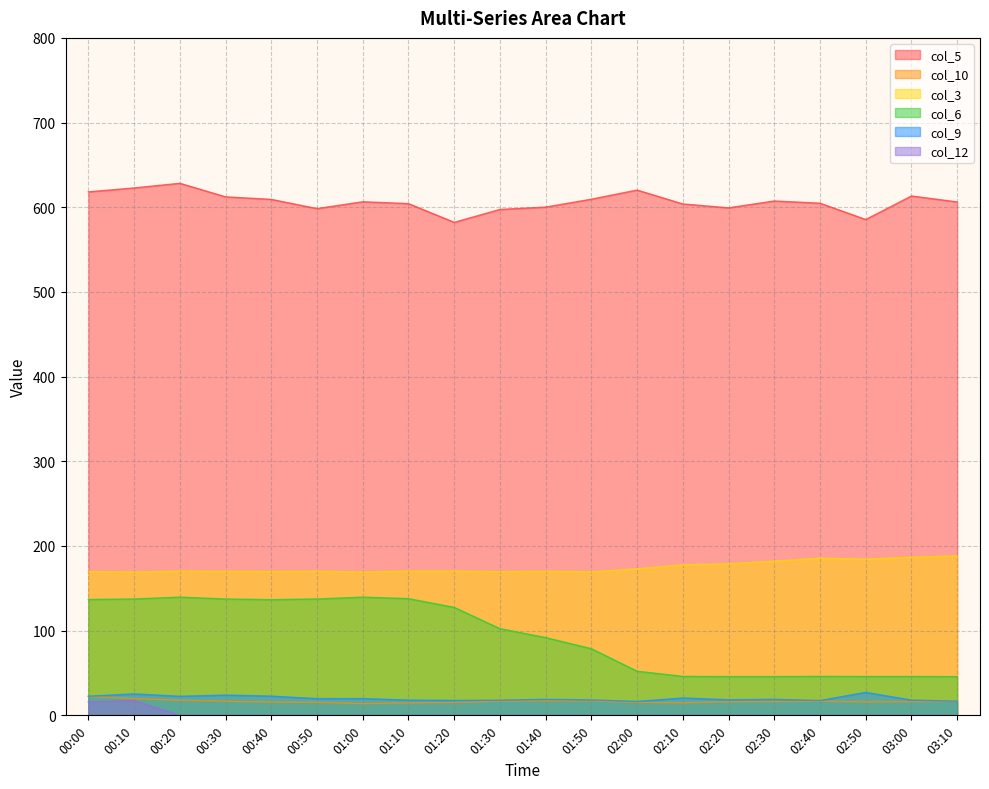

What is the total value across all series at 02:10?

863.0